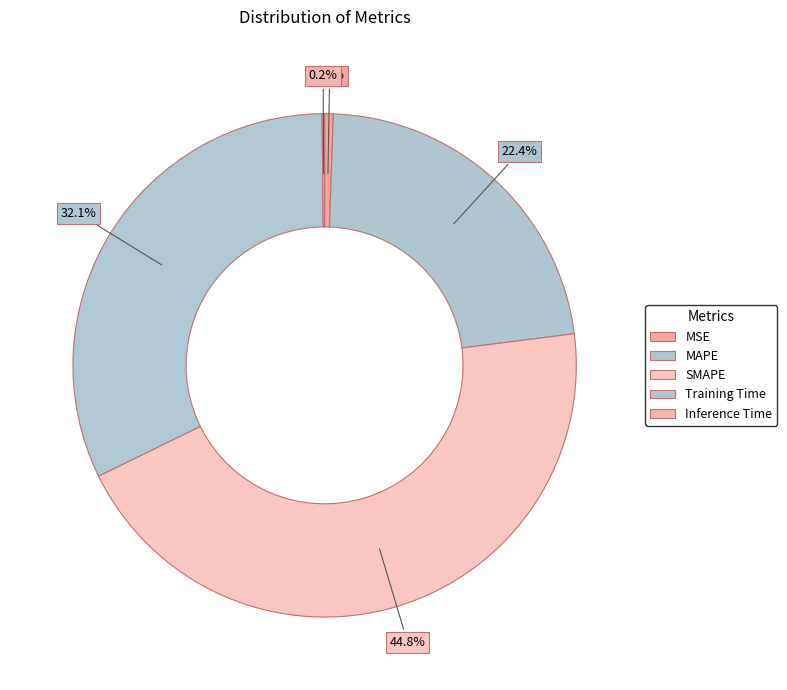

How many segments does this pie chart have?

5